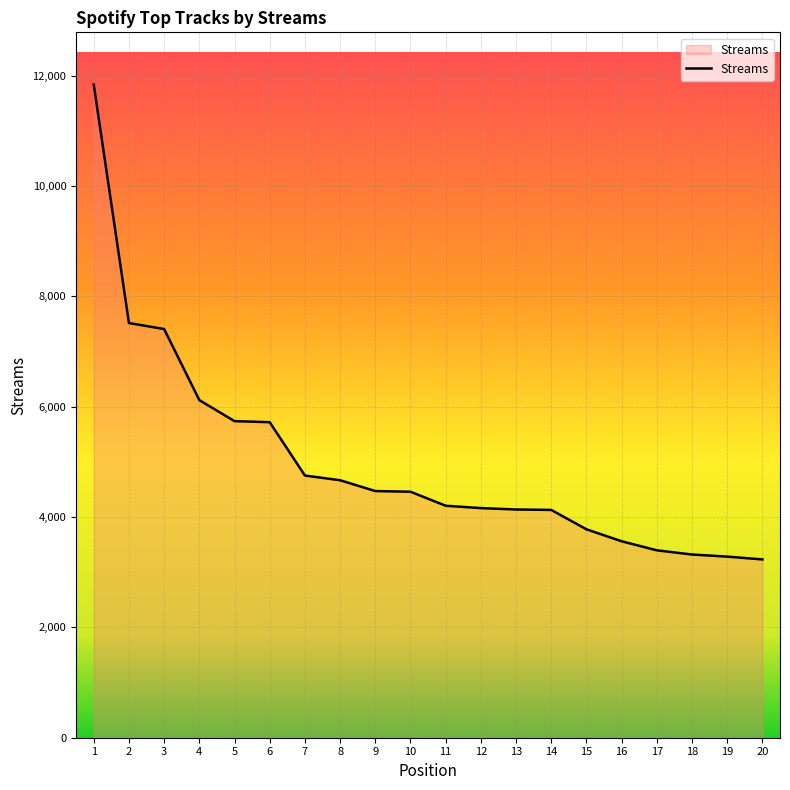

What is the average value?

4994